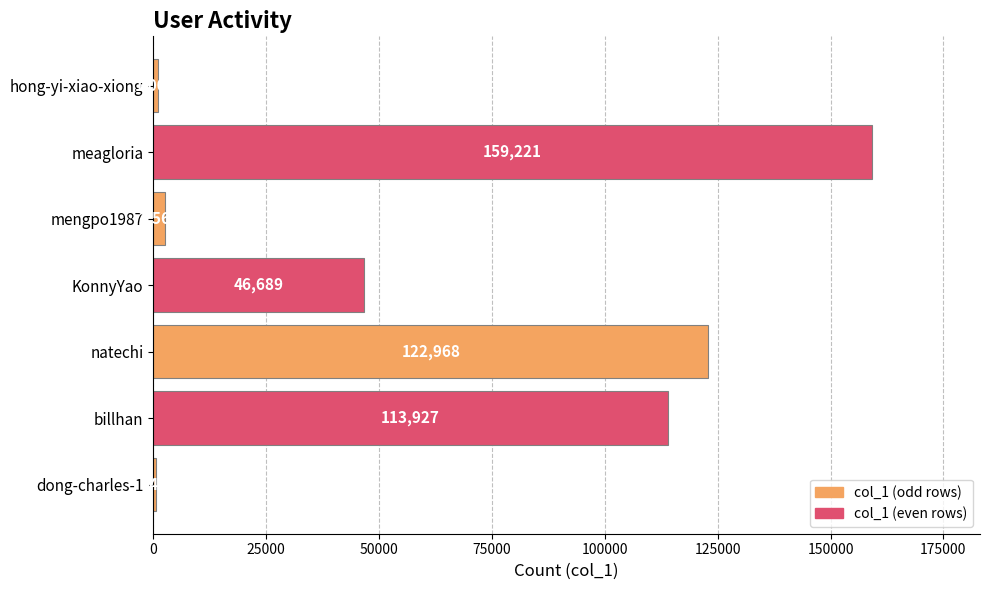

The value at natechi is 160079. True or false?

False